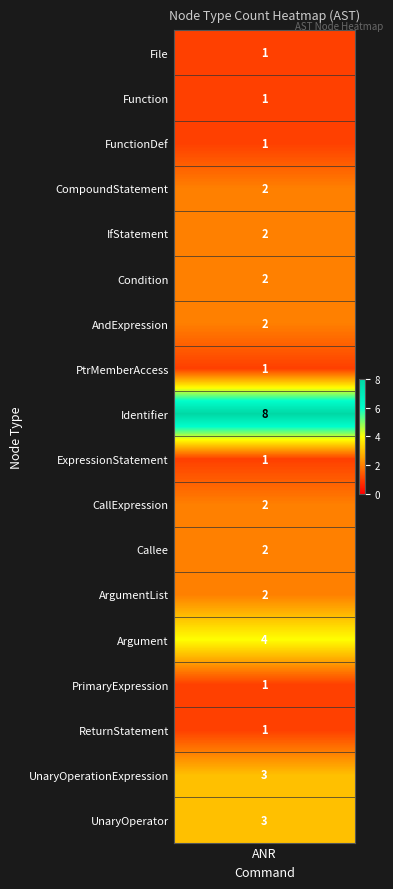

Reading left to right, list all the values displayed in this chart.

File=1	Function=1	FunctionDef=1	CompoundStatement=2	IfStatement=2	Condition=2	AndExpression=2	PtrMemberAccess=1	Identifier=8	ExpressionStatement=1	CallExpression=2	Callee=2	ArgumentList=2	Argument=4	PrimaryExpression=1	ReturnStatement=1	UnaryOperationExpression=3	UnaryOperator=3